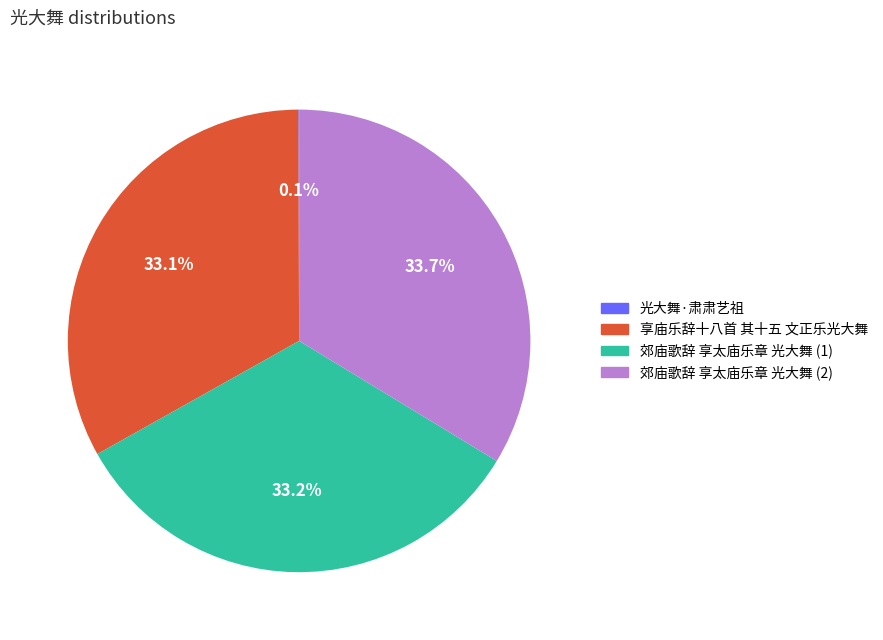

Approximately how many times larger is the value at 郊庙歌辞 享太庙乐章 光大舞 (2) compared to 享庙乐辞十八首 其十五 文正乐光大舞?

1.0